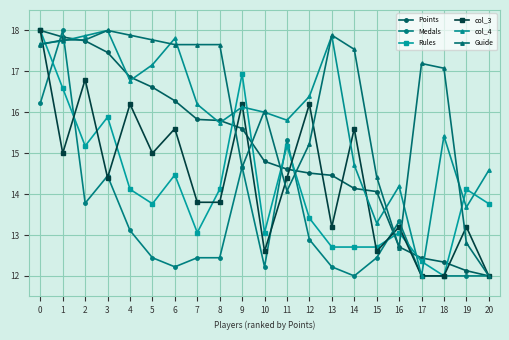

At which category does Rules reach its first local peak?

3